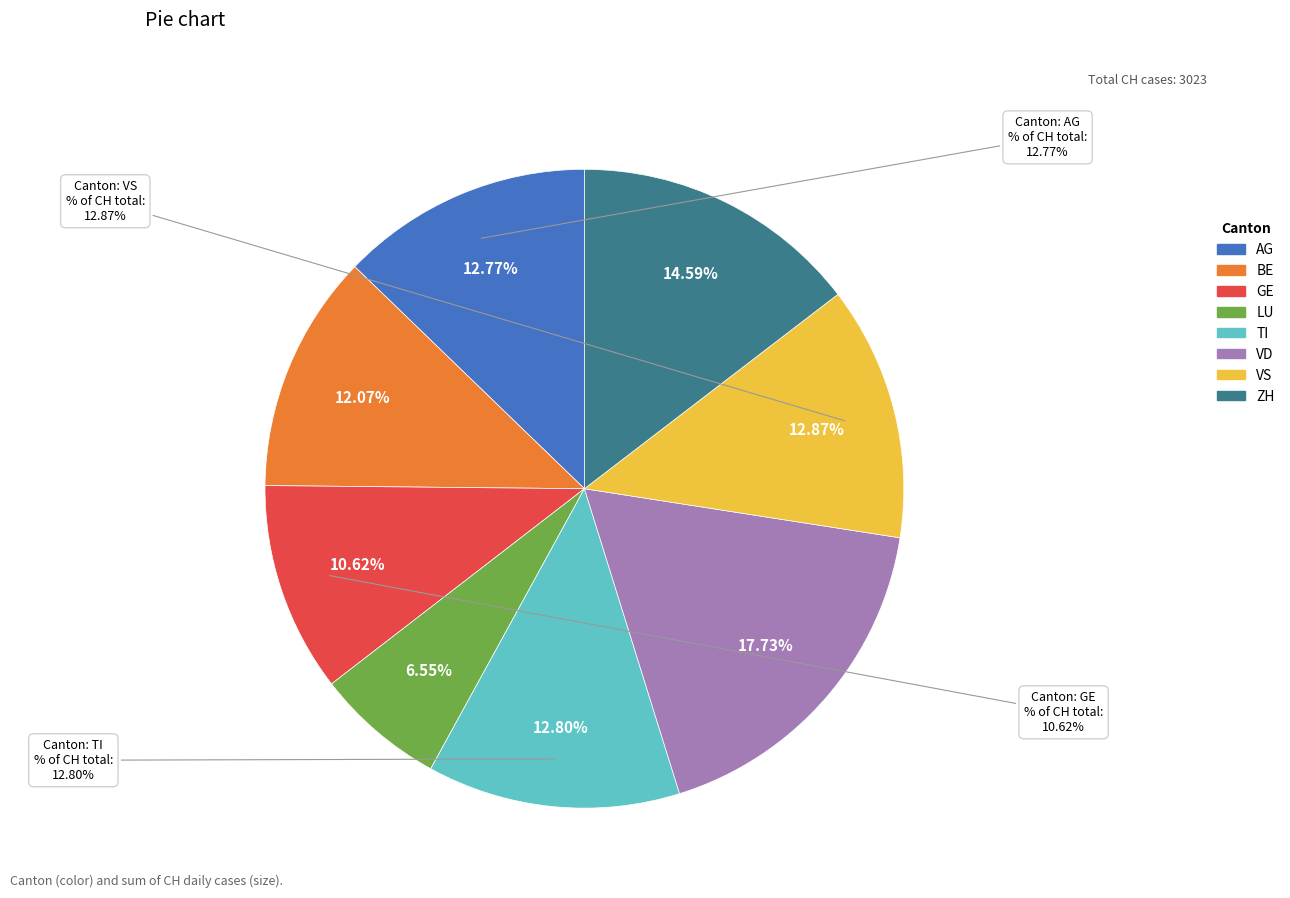

Which category has the biggest portion of the pie?

VD